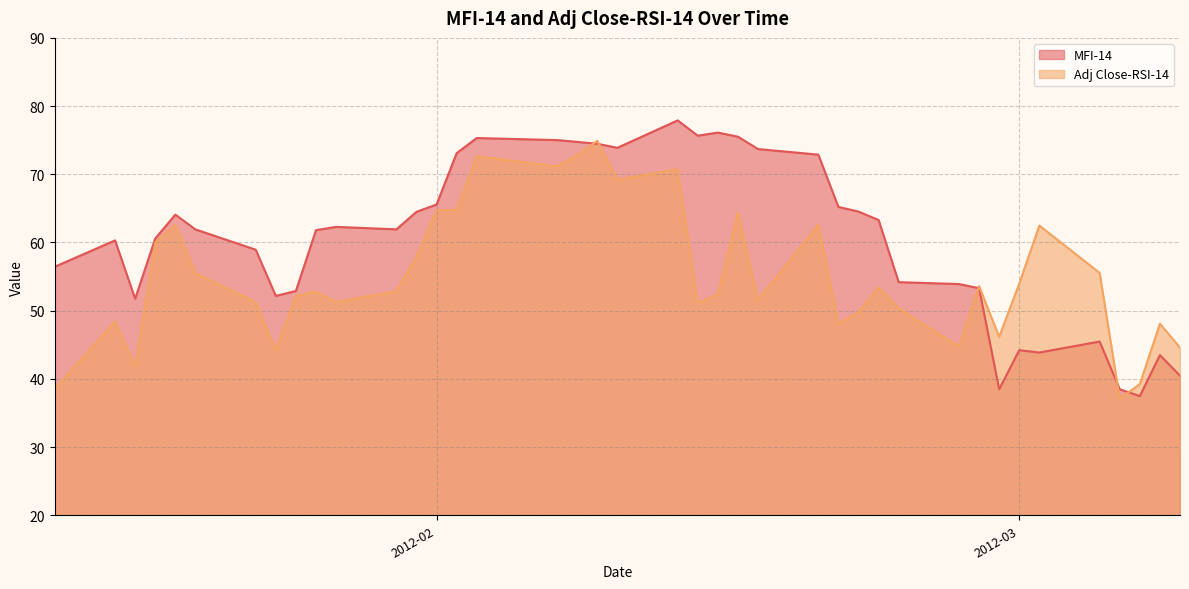

At which label does Adj Close-RSI-14 first exceed 52?

2012-01-18